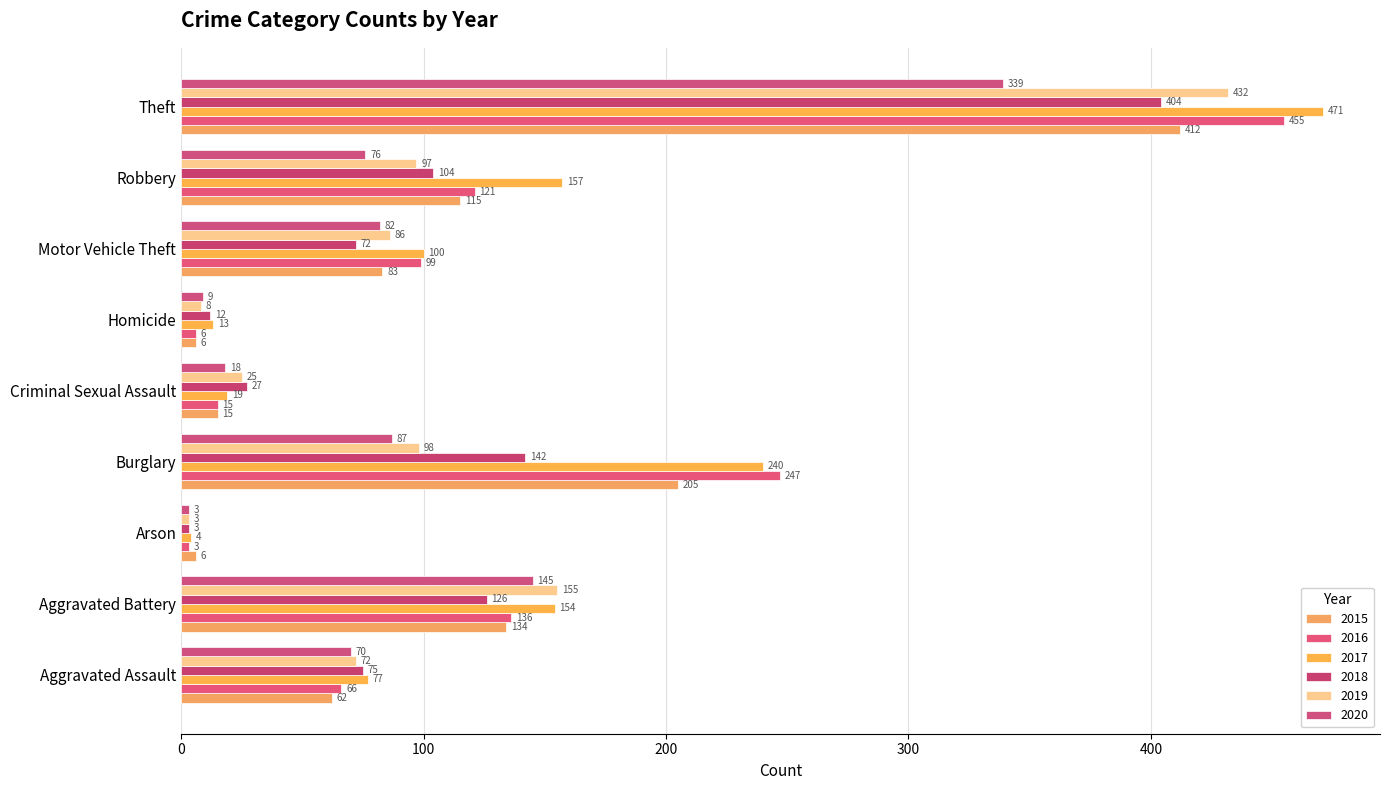

Which series has the widest spread of values?

2017